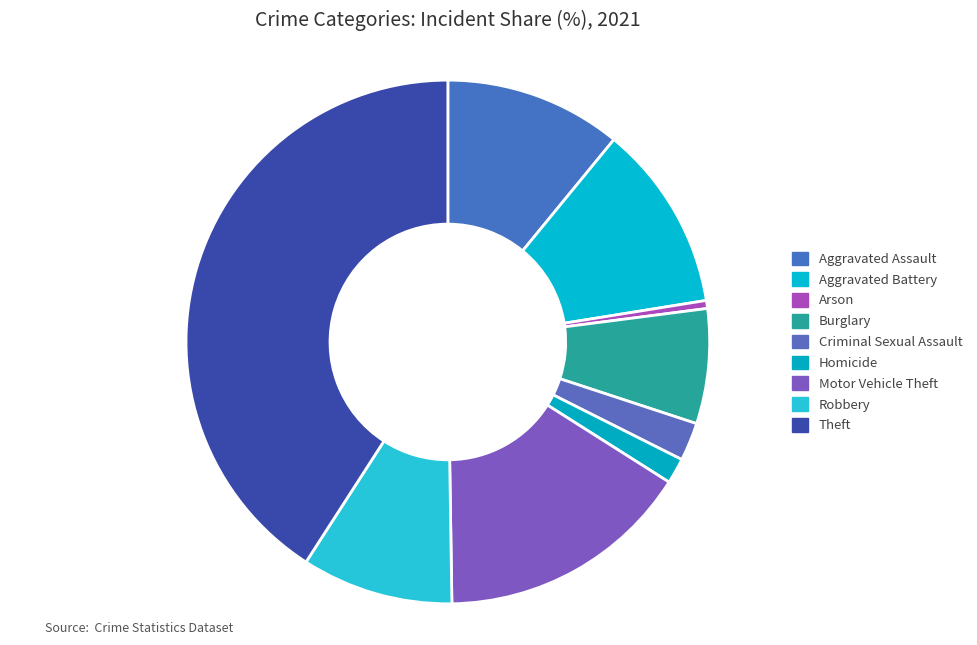

Does Aggravated Battery account for over 50% of the chart?

No